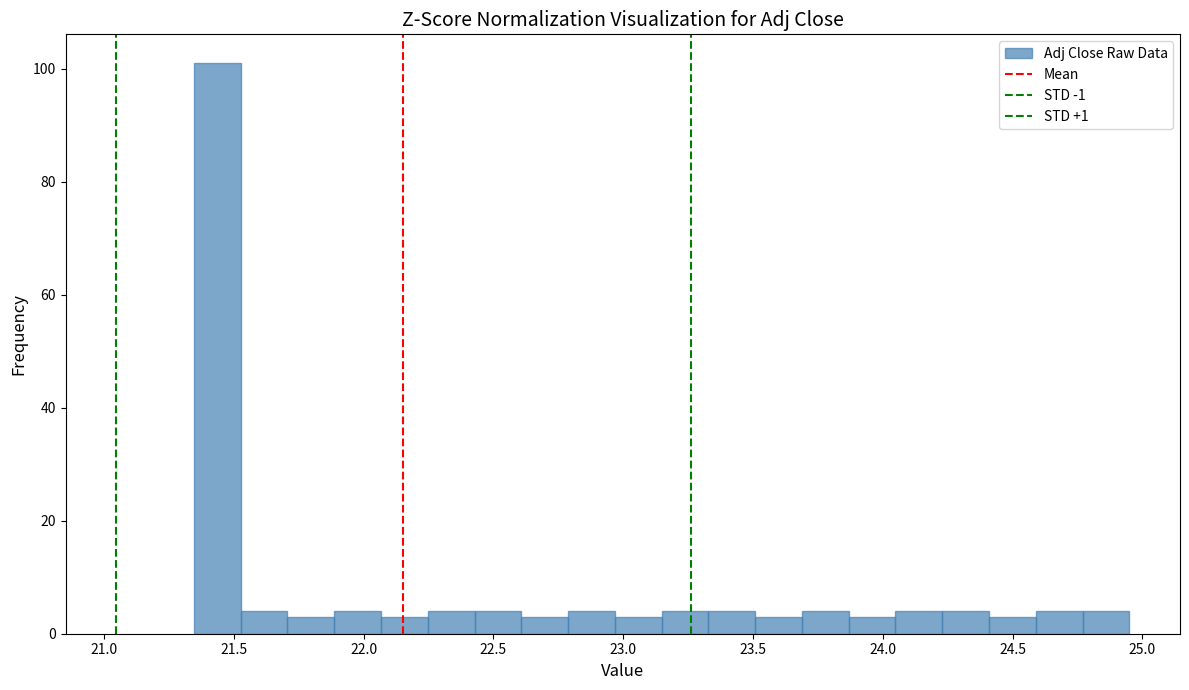

Around what value on the x-axis is the tallest bar? Give the approximate position of its centre, as read against the axis.

21.45